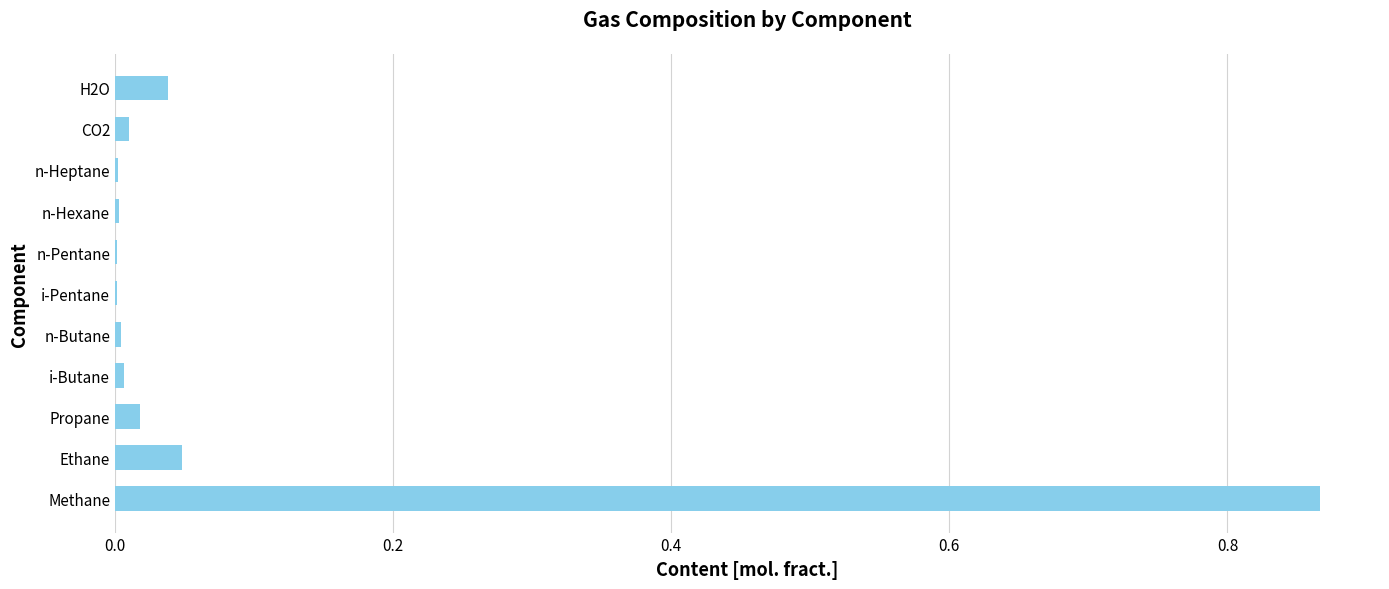

What is the sum of all values?

1.0